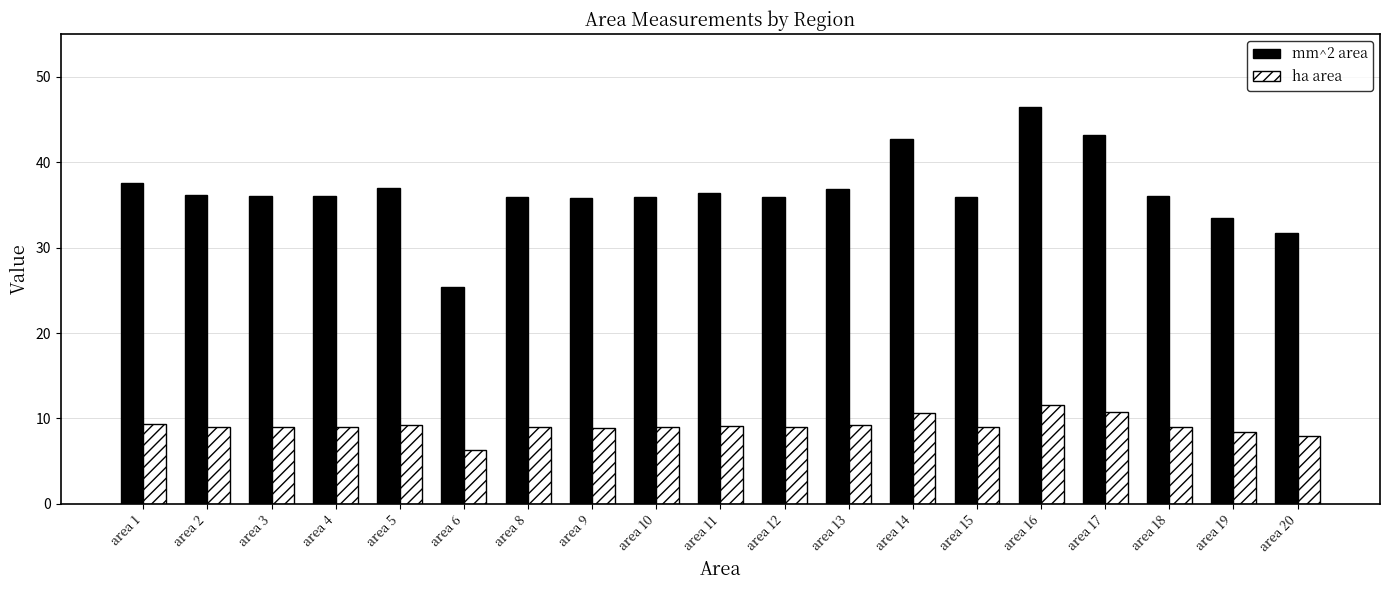

Rank the series by their average value, from lowest to highest.

ha area, mm^2 area